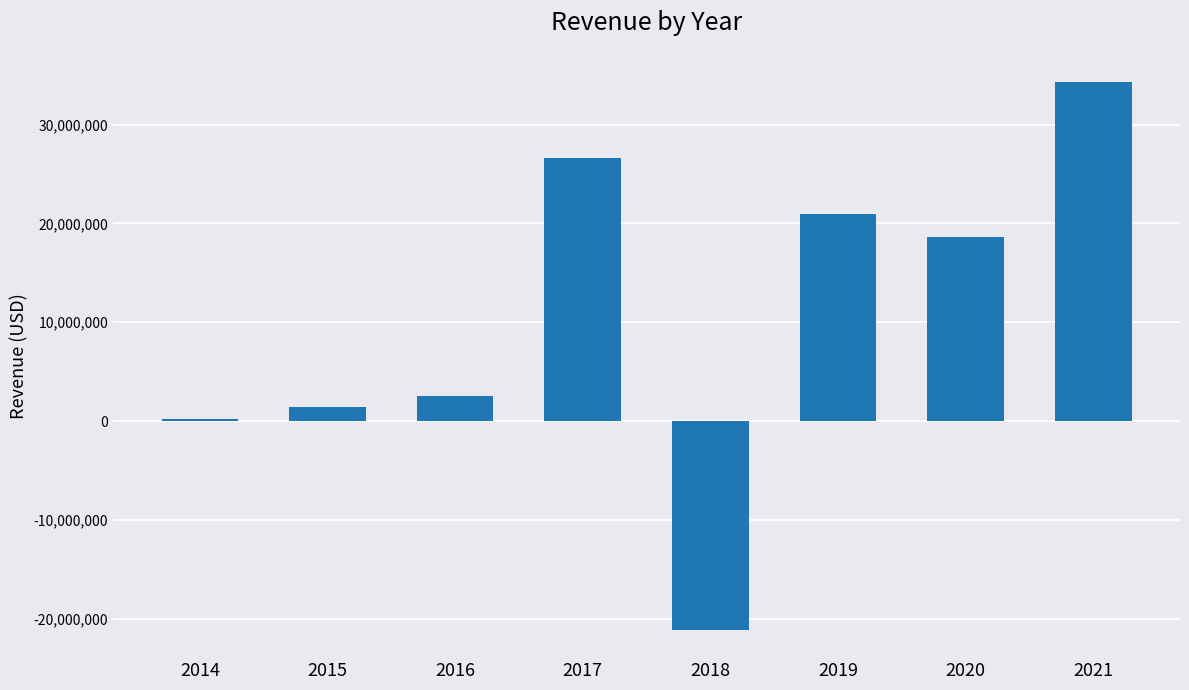

Approximately how many times larger is the value at 2017 compared to 2019?

1.3